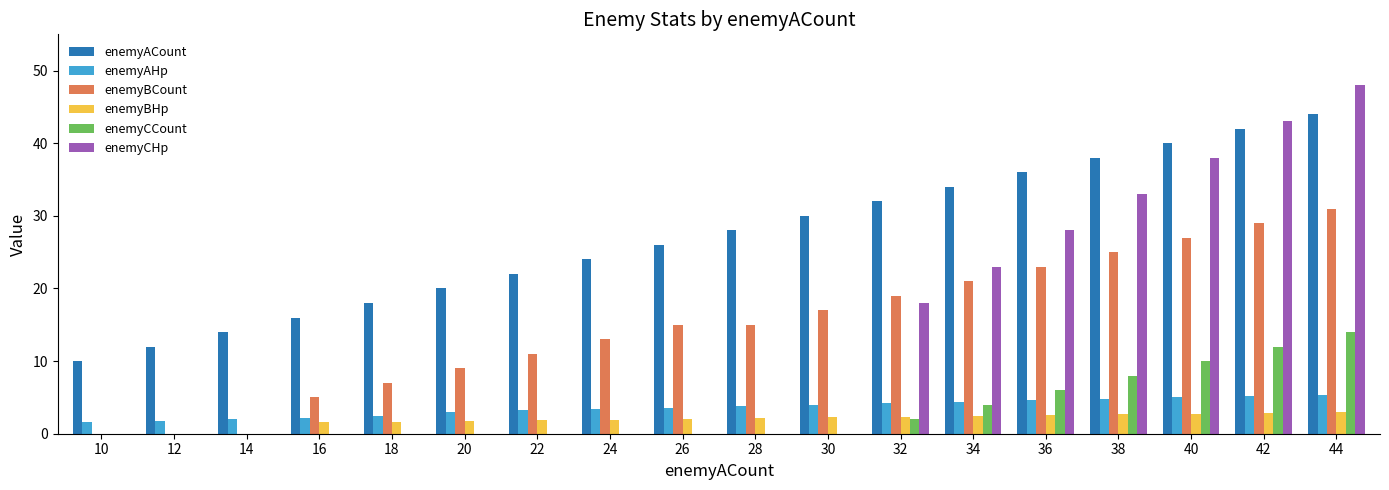

What are all the series names shown in the legend?

enemyACount, enemyAHp, enemyBCount, enemyBHp, enemyCCount, enemyCHp